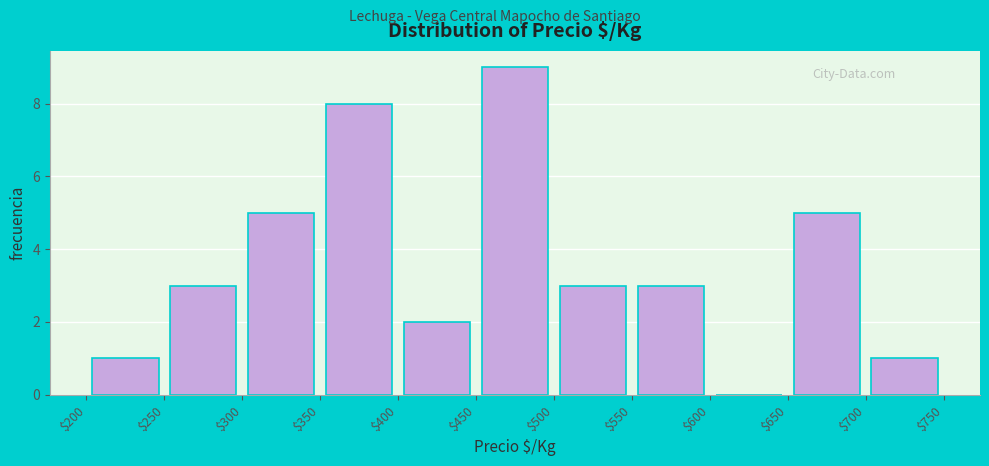

What is the height of the bar covering $550 to $600 on the x-axis? The values are not printed on the chart, so give them approximately, as read against the axis.

3